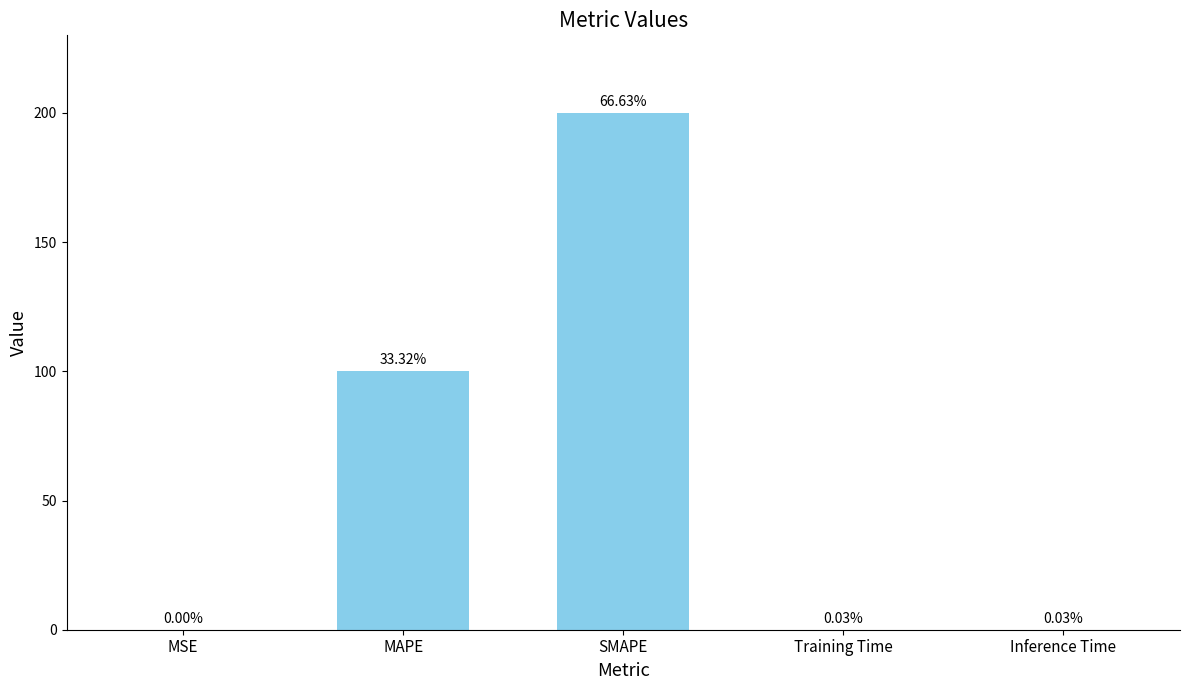

What is the sum of the values at MAPE and MSE?

100.0